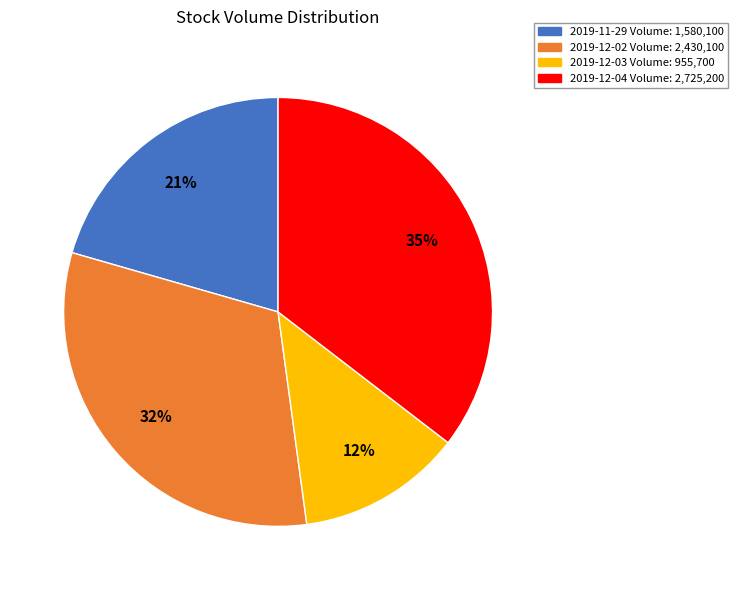

Is the sum of 2019-12-02 and 2019-12-04 greater than half?

Yes